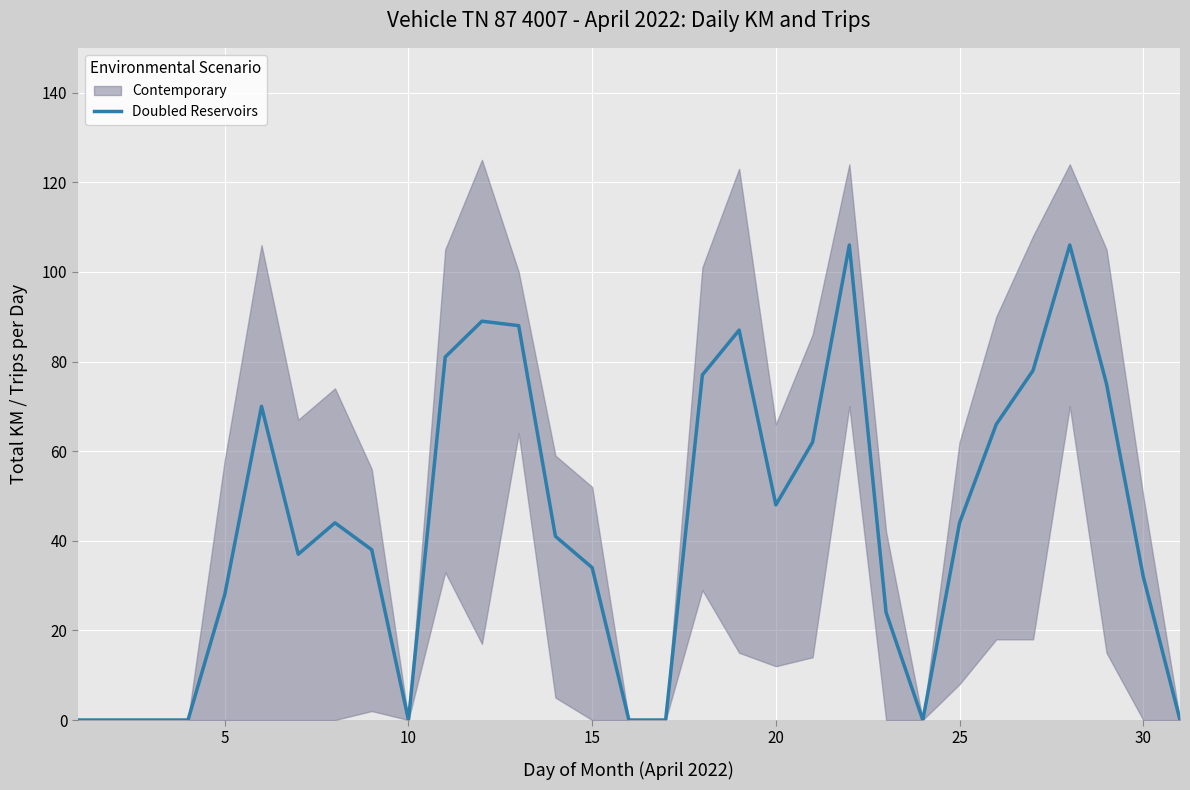

What is the average value?

44